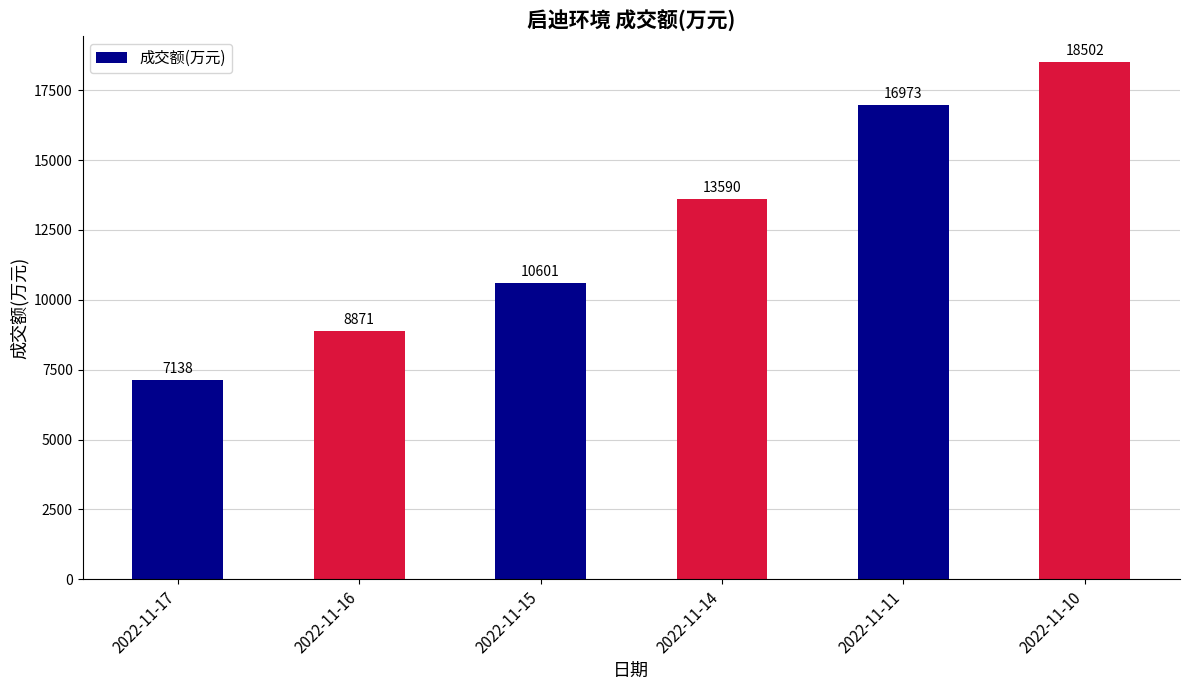

Approximately how many times larger is the value at 2022-11-16 compared to 2022-11-14?

0.7